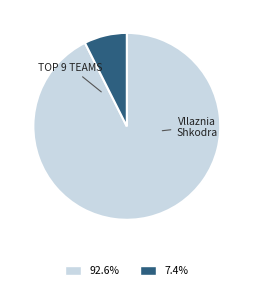

Does any single category account for the majority?

Yes